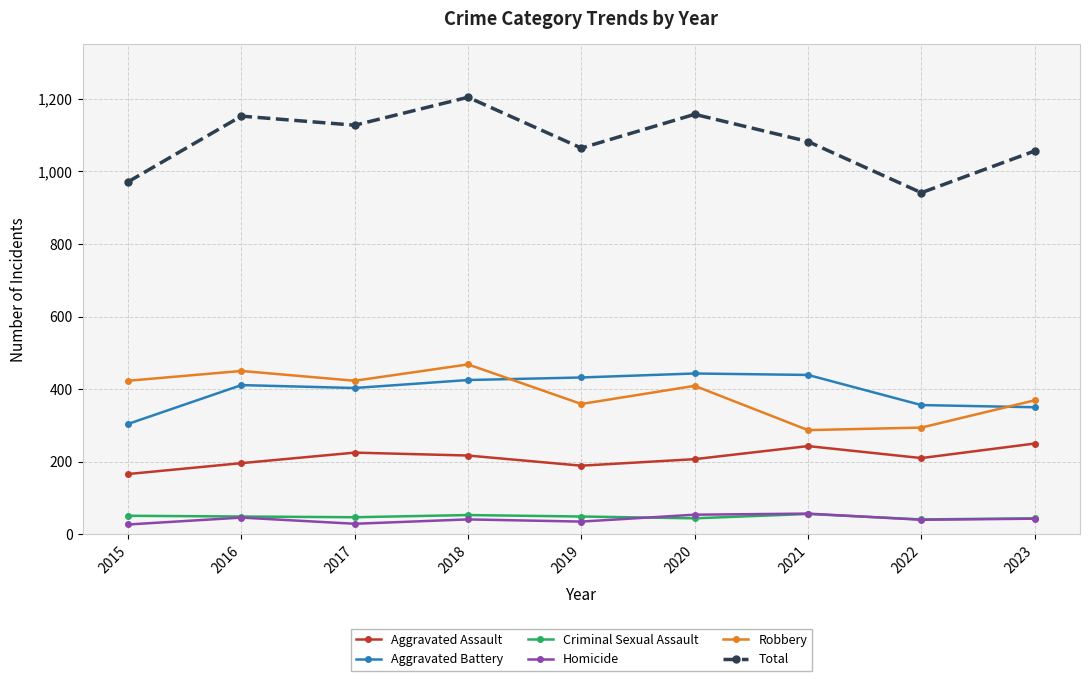

What is the average value of the Aggravated Assault series?

211